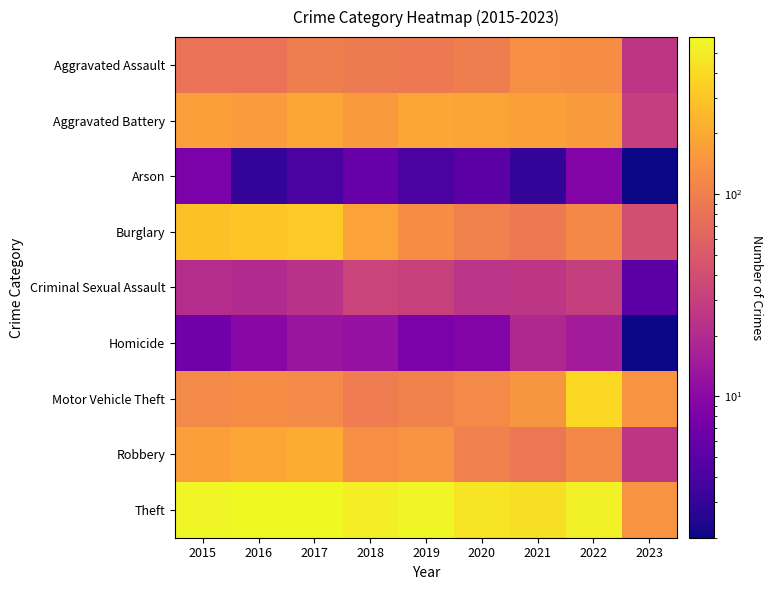

At how many categories does at least one series exceed 480?

6